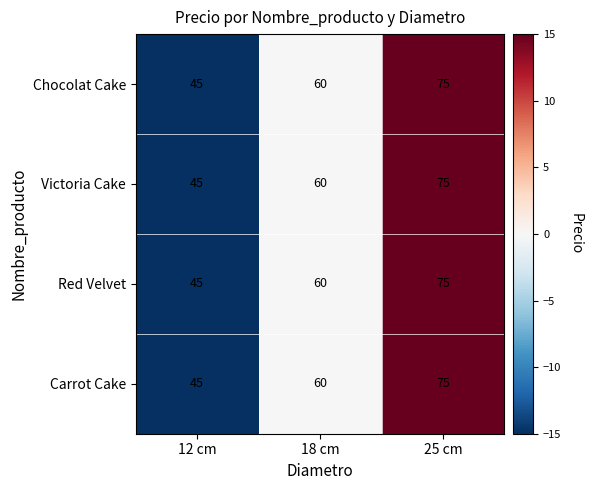

Which category has the highest value across all series?

25 cm